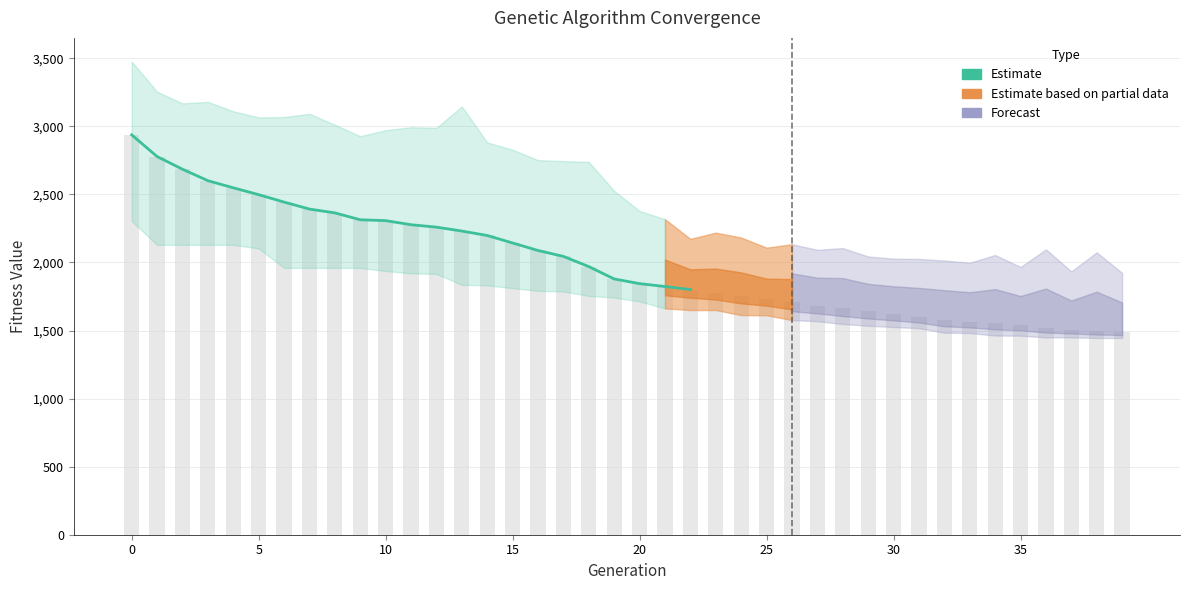

Reading right to left, extract all data points from this chart.

Average: 1488.3	1496.6	1507.0	1520.8	1540.5	1553.9	1564.2	1578.1	1600.5	1622.6	1642.3	1664.9	1683.0	1706.8	1729.8	1756.3	1779.2	1800.9	1823.2	1844.3	1878.8	1969.6	2044.4	2087.9	2143.0	2198.0	2230.6	2259.4	2277.1	2307.1	2313.5	2364.1	2392.1	2443.4	2497.9	2548.4	2600.5	2684.9	2777.9	2937.4
Min: 1444.9	1444.9	1449.6	1449.6	1462.0	1462.9	1481.9	1483.9	1517.3	1525.6	1535.1	1547.8	1568.4	1576.6	1612.1	1613.2	1650.2	1650.2	1662.6	1713.5	1742.1	1753.9	1787.1	1791.2	1810.9	1832.1	1835.3	1915.6	1919.9	1937.2	1959.6	1959.6	1959.6	1959.6	2103.0	2129.3	2129.3	2129.3	2129.3	2303.6
Max: 1923.7	2074.1	1934.5	2095.9	1966.9	2054.6	1998.1	2014.5	2025.9	2027.8	2043.8	2105.6	2092.9	2133.9	2108.6	2183.0	2219.0	2173.2	2318.0	2378.0	2525.7	2738.2	2744.5	2751.8	2827.9	2881.7	3145.7	2988.9	2993.3	2971.7	2927.4	3011.4	3091.8	3068.0	3065.9	3110.7	3179.6	3168.6	3254.6	3475.8